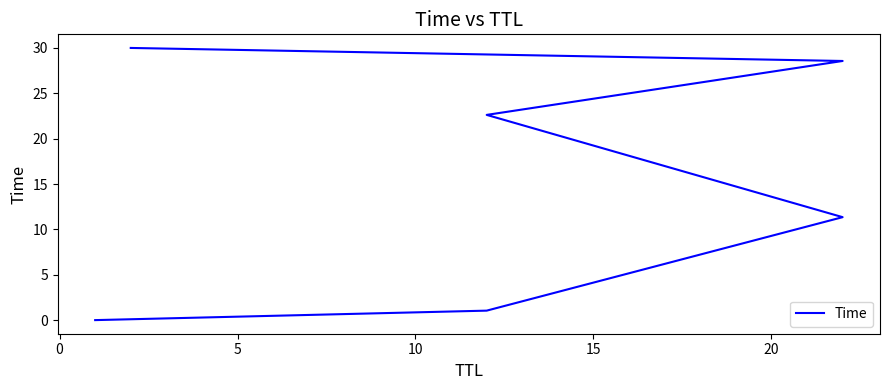

What is the difference between the maximum and second lowest values?

29.0